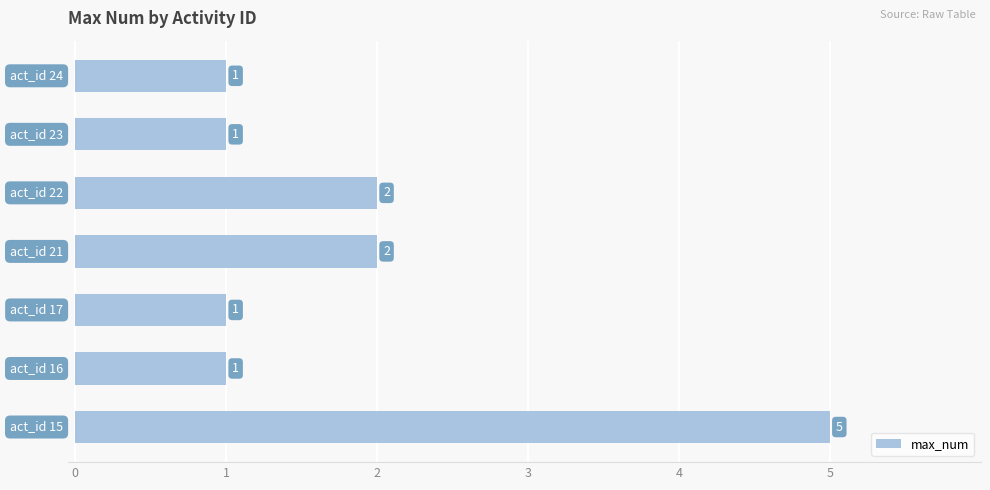

What is the sum of all values?

13